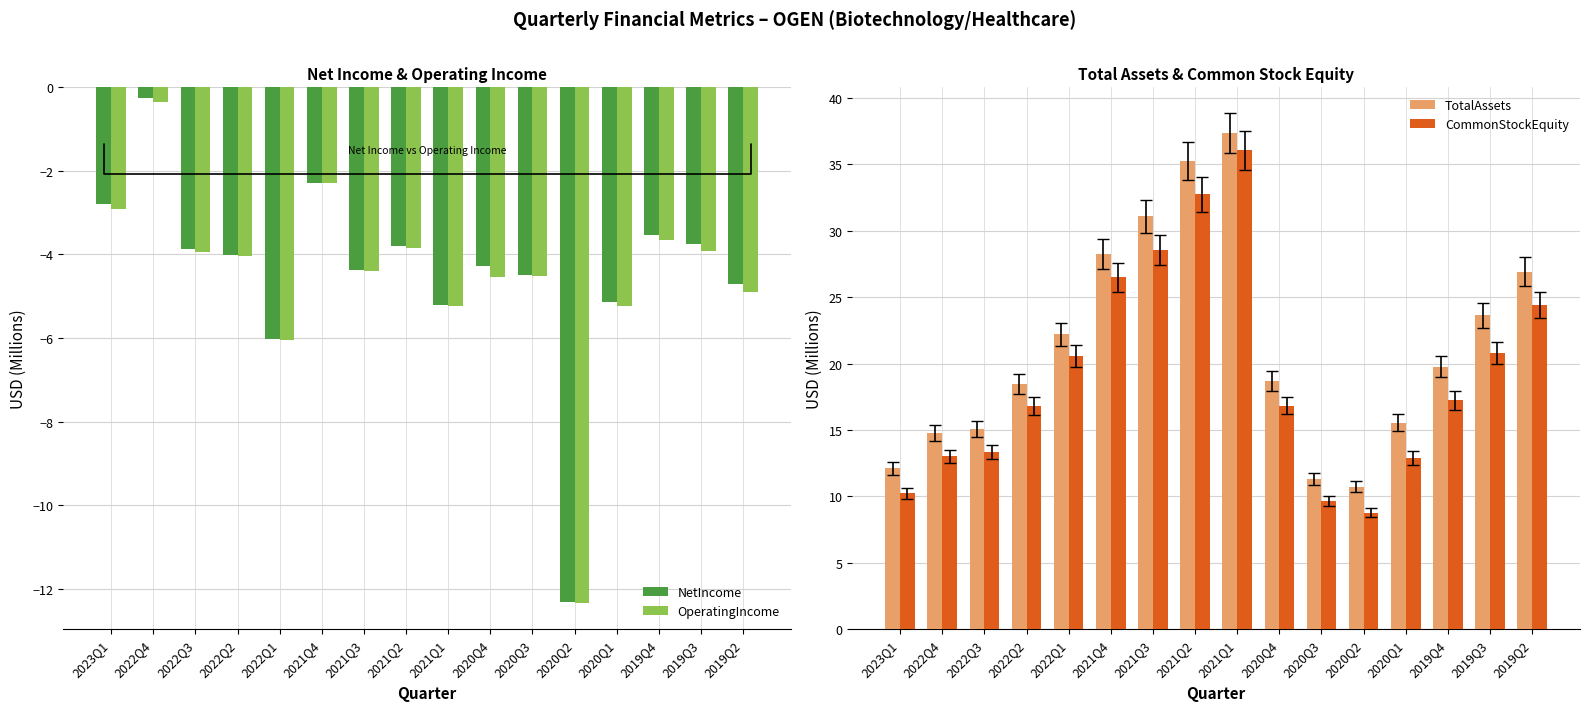

Reading left to right, transcribe all the data shown in this chart.

NetIncome: -2.8	-0.2	-3.9	-4.0	-6.0	-2.3	-4.4	-3.8	-5.2	-4.3	-4.5	-12.3	-5.1	-3.5	-3.8	-4.7
OperatingIncome: -2.9	-0.4	-4.0	-4.0	-6.1	-2.3	-4.4	-3.8	-5.2	-4.5	-4.5	-12.4	-5.2	-3.7	-3.9	-4.9
TotalAssets: 12.1	14.8	15.0	18.5	22.2	28.2	31.1	35.2	37.4	18.7	11.3	10.7	15.6	19.8	23.7	26.9
CommonStockEquity: 10.2	13.0	13.3	16.8	20.5	26.5	28.5	32.7	36.1	16.8	9.6	8.8	12.9	17.2	20.8	24.4